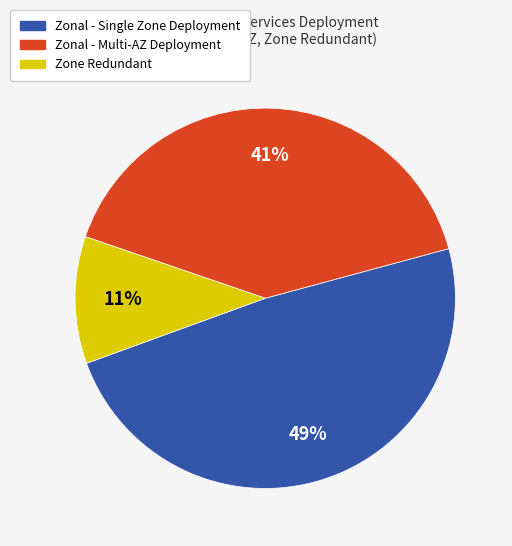

To the nearest percent, what is the difference between the largest and smallest slice percentages?

38%